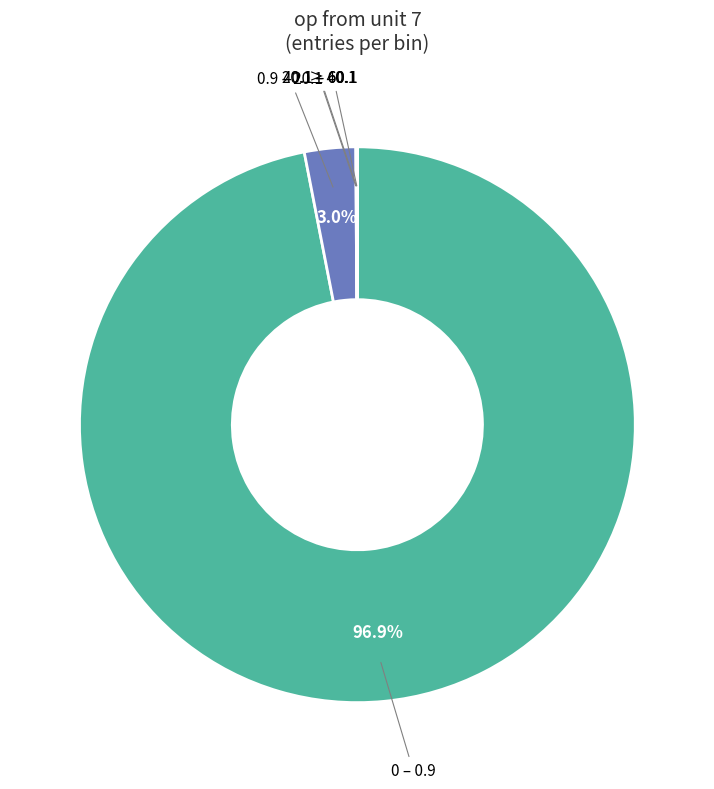

Does any single category account for the majority?

Yes